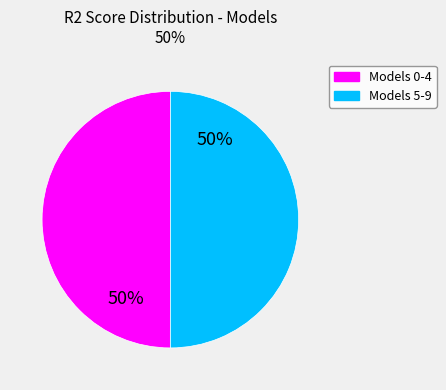

To the nearest percent, what is the average slice percentage?

50%